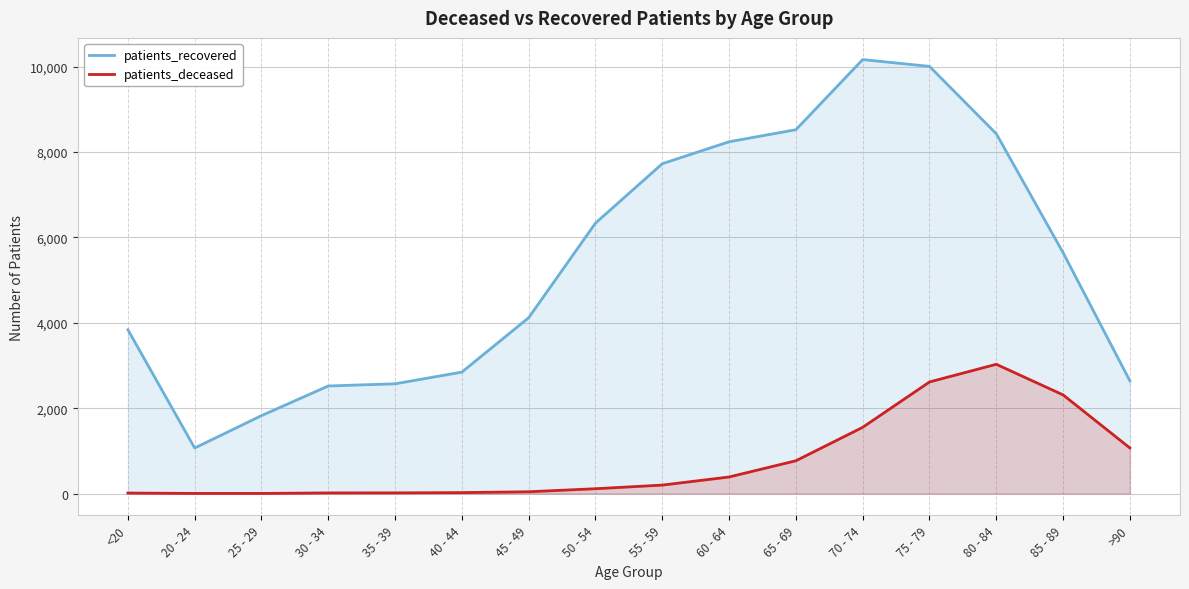

What is the difference between the maximum and second lowest values in the patients_deceased series?

3024